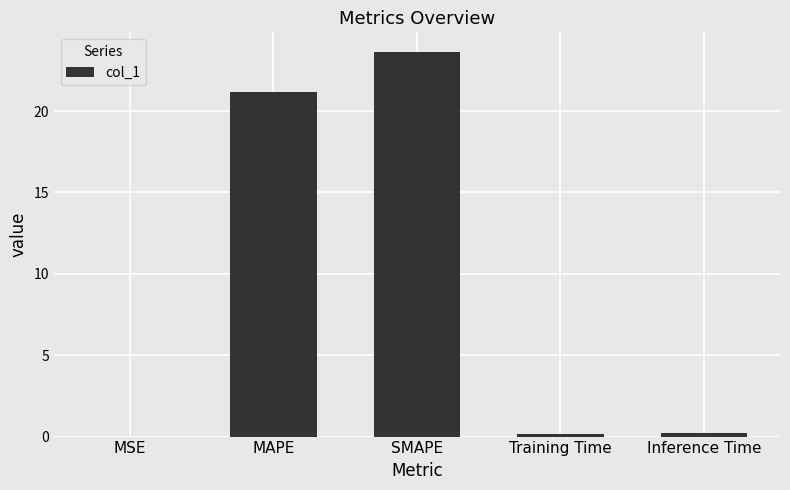

What is the sum of the values at Training Time and MSE?

0.2